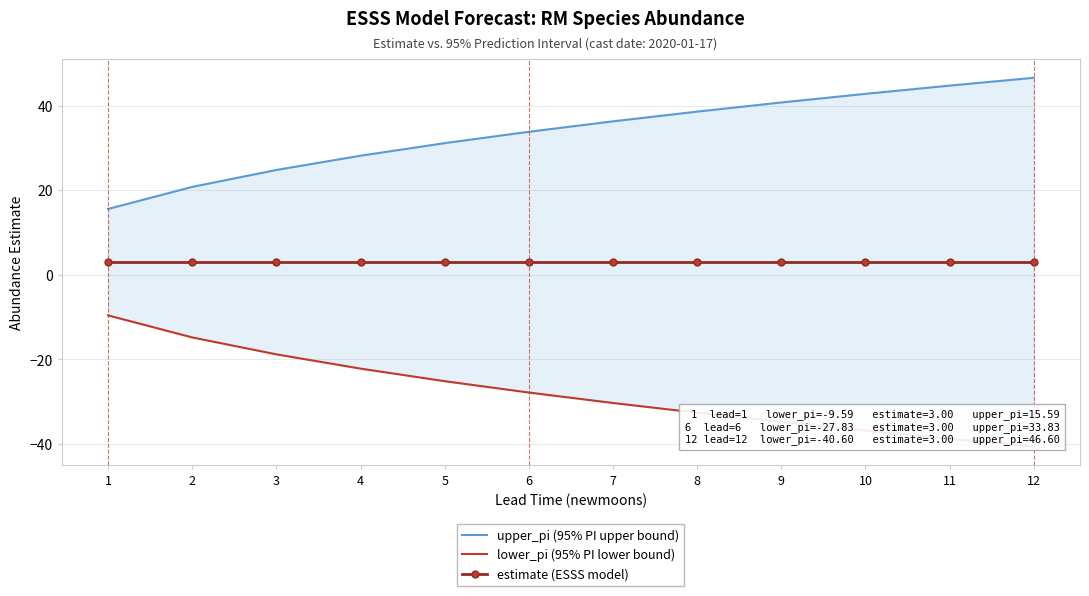

What is the difference between the maximum and minimum values in the upper_pi (95% PI upper bound) series?

31.0